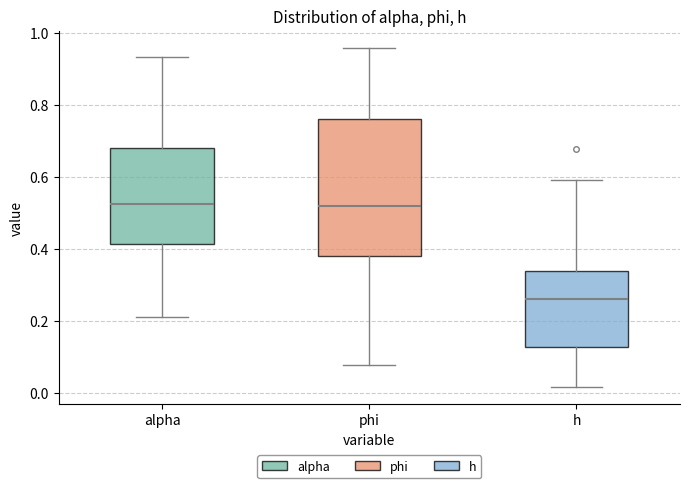

Which box's median line is the lowest?

h